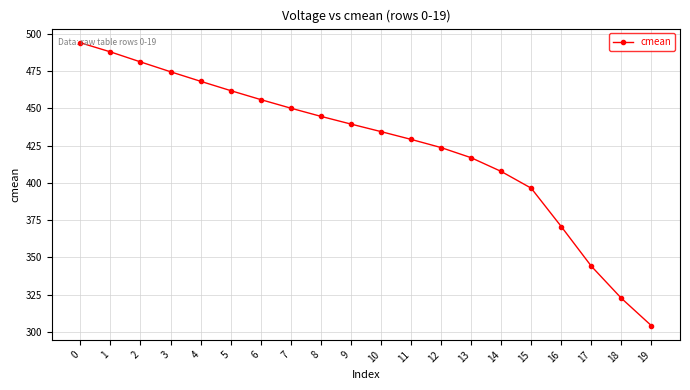

What is the average value?

425.4